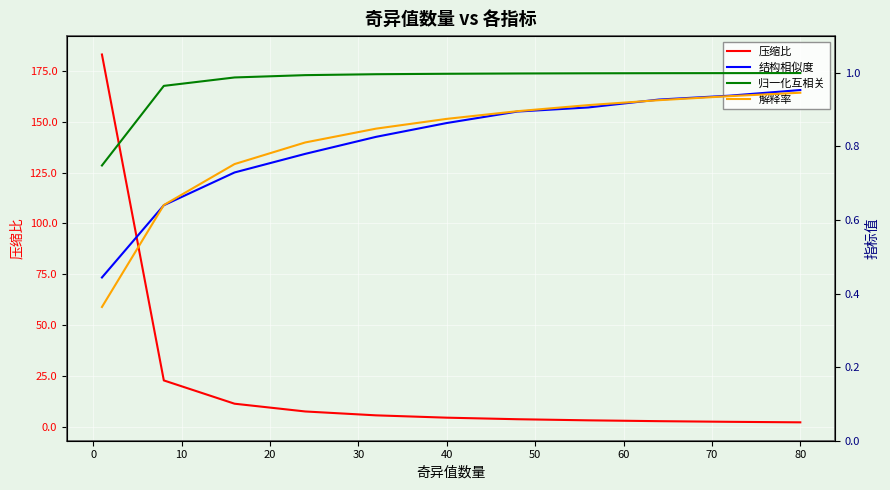

What is the highest value of the 压缩比 series?

183.0